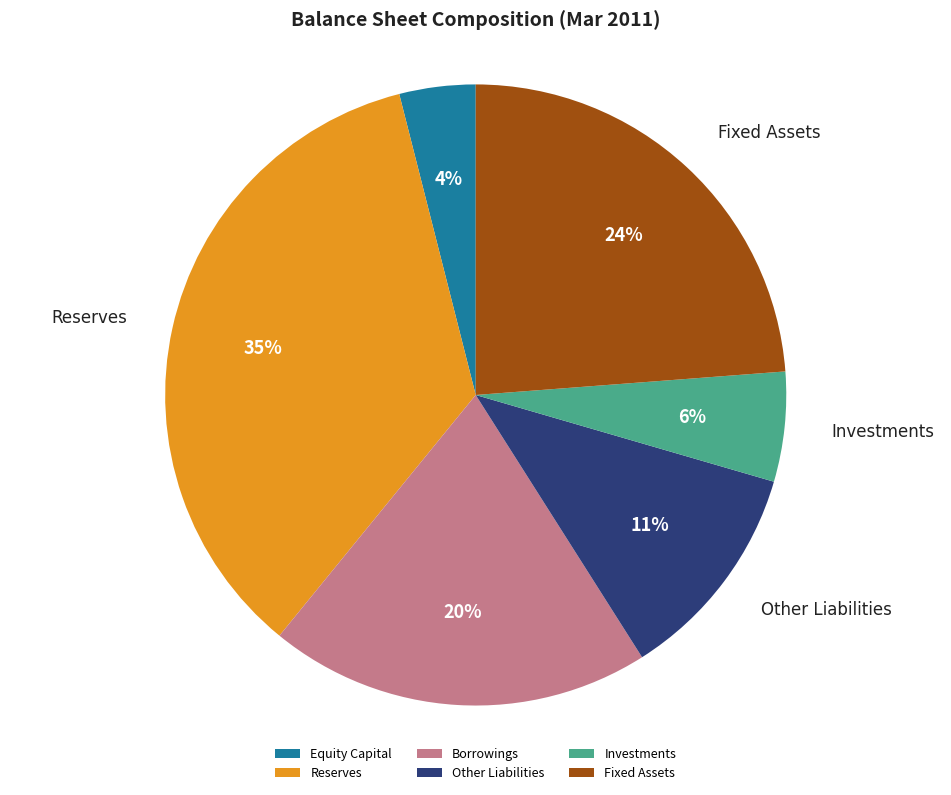

How many segments does this pie chart have?

6